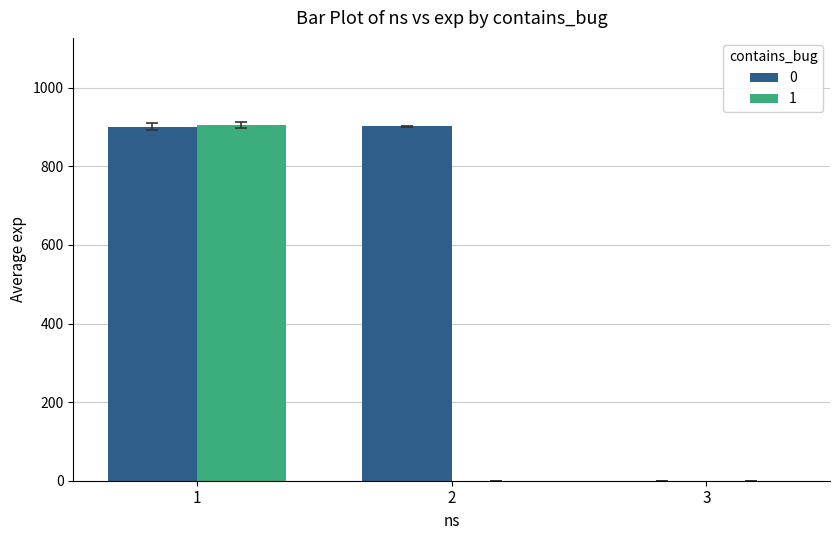

What is the sum of the 0 values at 2 and 1?

1802.7